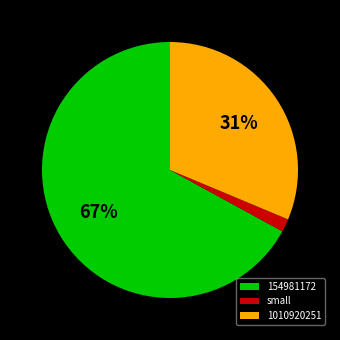

True or false: 154981172 accounts for 67% of the total.

True